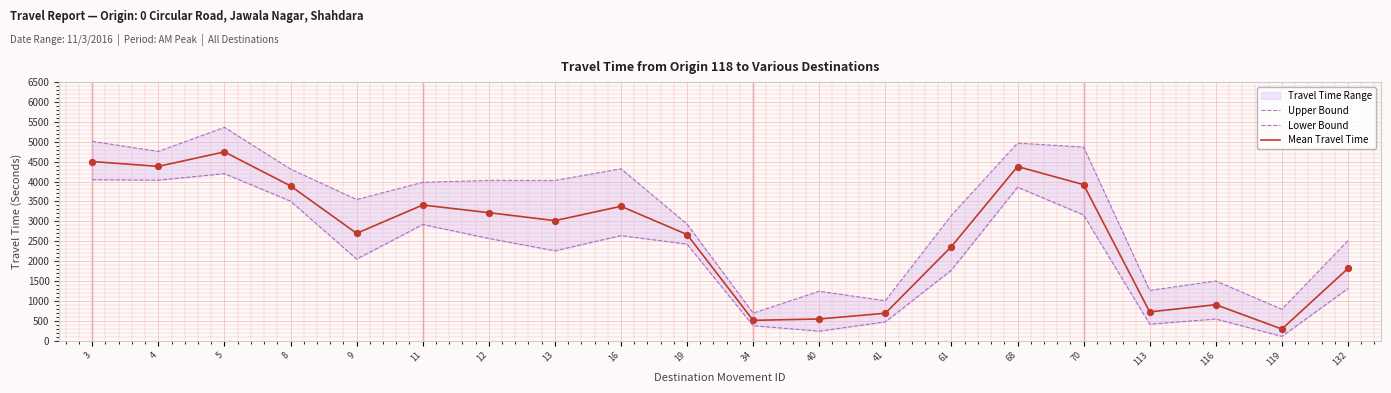

At which category is the sum across all series the highest?

5